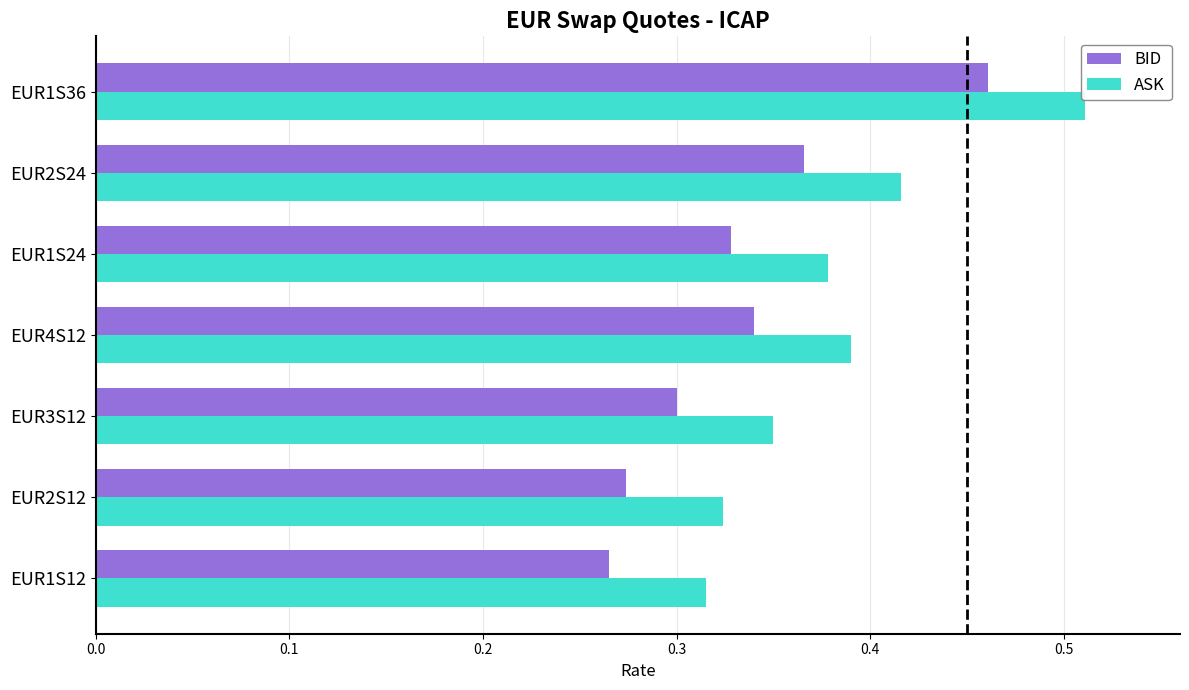

Is the value of ASK at EUR2S24 greater than the value of BID at EUR2S12?

Yes